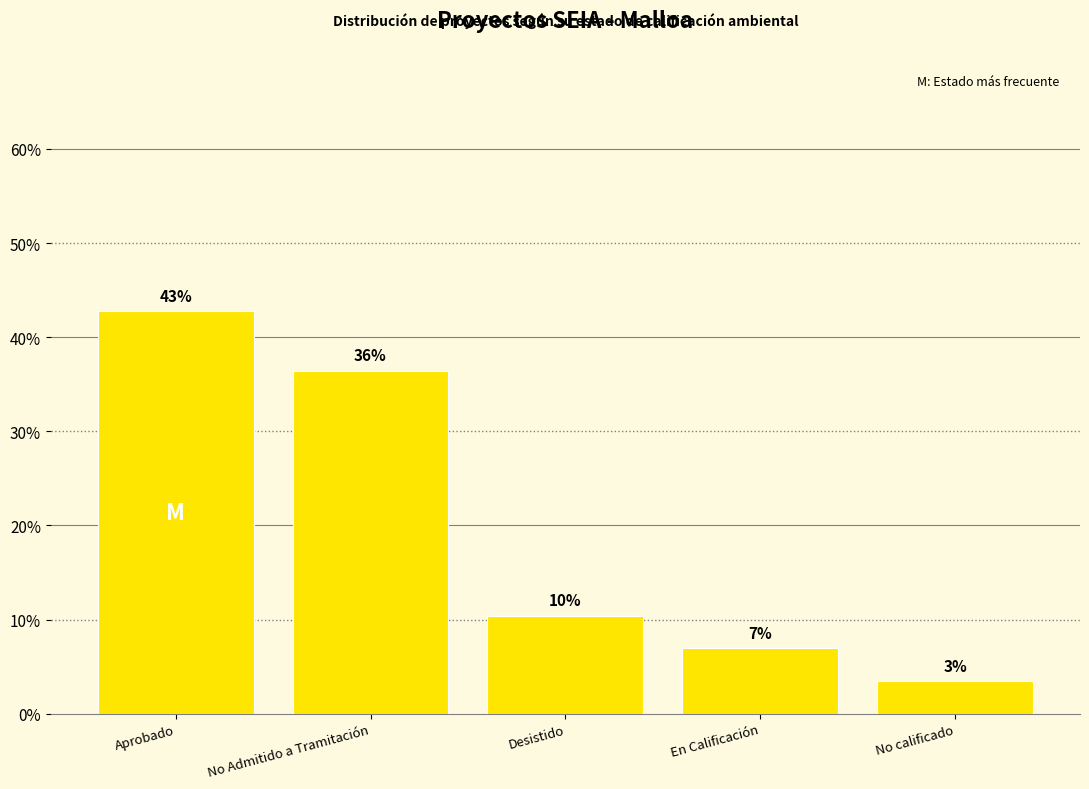

How many bars are there in total?

5